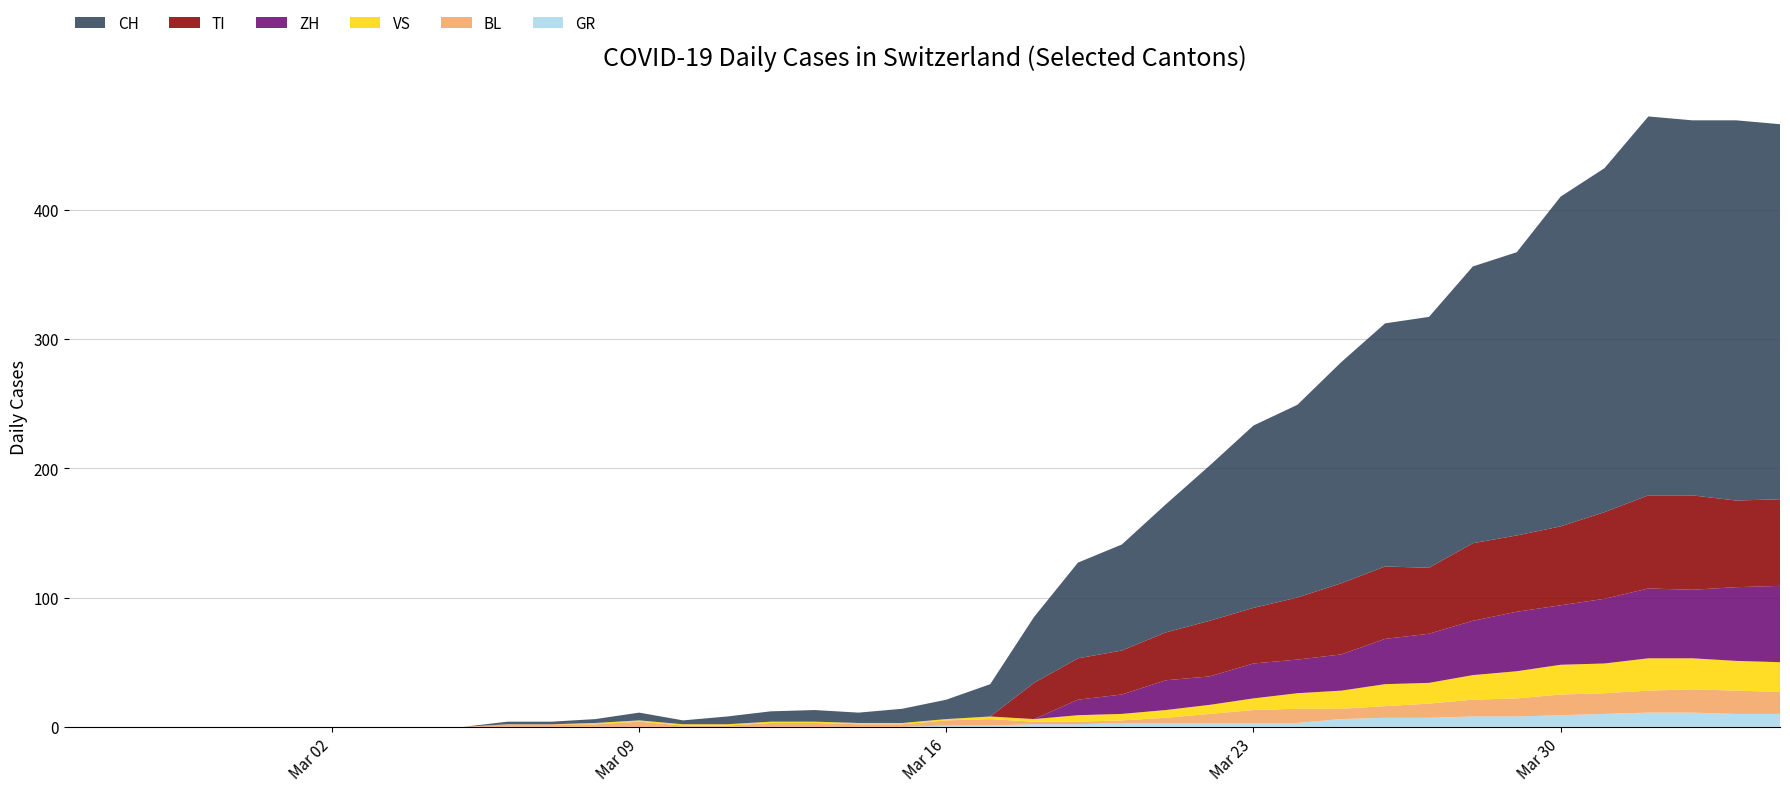

Reading right to left, extract all data points from this chart.

GR: 39=10	38=10	37=11	36=11	35=10	34=9	33=8	32=8	31=7	30=7	29=6	28=3	27=3	26=3	25=3	24=3	23=2	22=2	21=1	20=1	19=0	18=0	17=0	16=0	15=0	14=0	13=0	12=0	11=0	10=0	9=0	8=0	7=0	6=0	5=0	4=0	3=0	2=0	1=0	0=0
BL: 39=17	38=18	37=18	36=17	35=16	34=16	33=14	32=13	31=11	30=9	29=8	28=11	27=10	26=7	25=4	24=2	23=2	22=2	21=5	20=4	19=2	18=2	17=3	16=3	15=1	14=1	13=4	12=2	11=2	10=2	9=0	8=0	7=0	6=0	5=0	4=0	3=0	2=0	1=0	0=0
TI: 39=67	38=67	37=73	36=72	35=67	34=61	33=59	32=60	31=51	30=56	29=55	28=48	27=43	26=43	25=37	24=34	23=32	22=28	21=0	20=0	19=0	18=0	17=0	16=0	15=0	14=0	13=0	12=0	11=0	10=0	9=0	8=0	7=0	6=0	5=0	4=0	3=0	2=0	1=0	0=0
VS: 39=23	38=23	37=24	36=25	35=23	34=23	33=21	32=19	31=16	30=17	29=14	28=12	27=9	26=7	25=6	24=5	23=5	22=2	21=2	20=1	19=1	18=1	17=1	16=1	15=1	14=1	13=1	12=1	11=0	10=0	9=0	8=0	7=0	6=0	5=0	4=0	3=0	2=0	1=0	0=0
ZH: 39=59	38=57	37=53	36=54	35=50	34=46	33=46	32=42	31=38	30=35	29=28	28=26	27=27	26=22	25=23	24=15	23=12	22=0	21=0	20=0	19=0	18=0	17=0	16=0	15=0	14=0	13=0	12=0	11=0	10=0	9=0	8=0	7=0	6=0	5=0	4=0	3=0	2=0	1=0	0=0
CH: 39=290	38=294	37=290	36=293	35=266	34=255	33=219	32=214	31=194	30=188	29=171	28=149	27=141	26=120	25=99	24=82	23=74	22=51	21=25	20=15	19=11	18=8	17=9	16=8	15=6	14=3	13=6	12=3	11=2	10=2	9=0	8=0	7=0	6=0	5=0	4=0	3=0	2=0	1=0	0=0